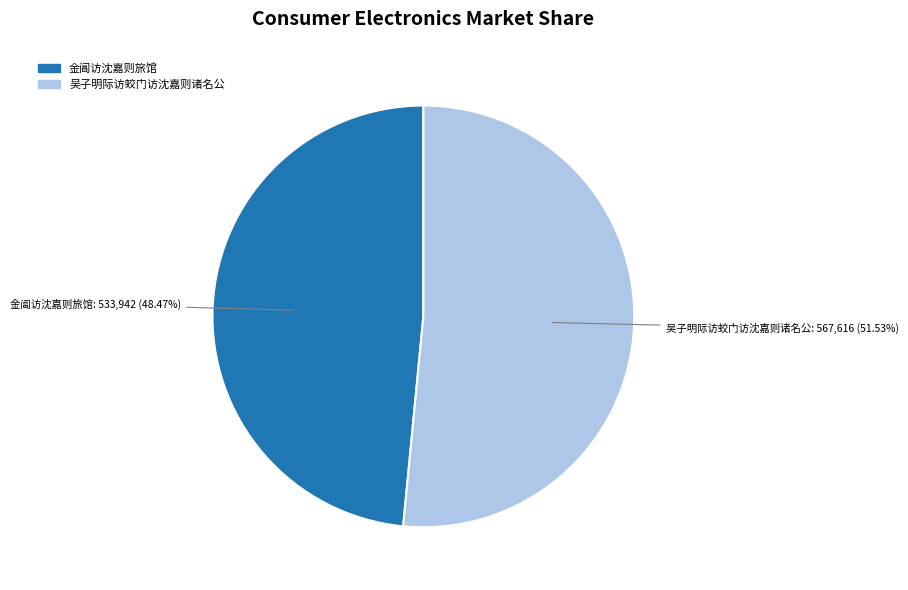

Combined, do 金阊访沈嘉则旅馆 and 吴子明际访蛟门访沈嘉则诸名公 account for over 50%?

Yes